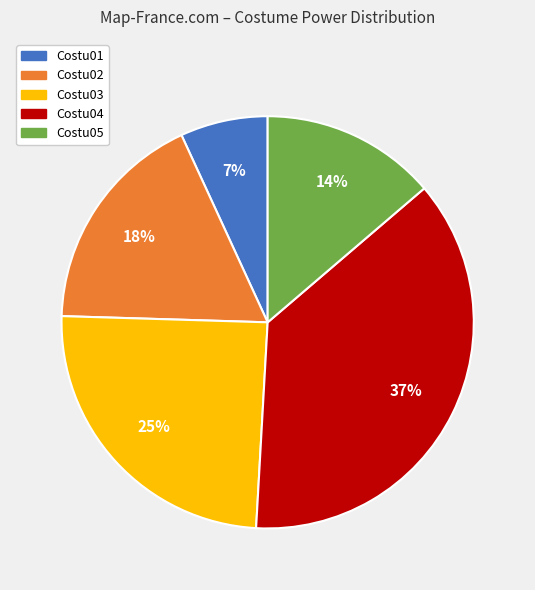

Which has a higher value, Costu02 or Costu03?

Costu03